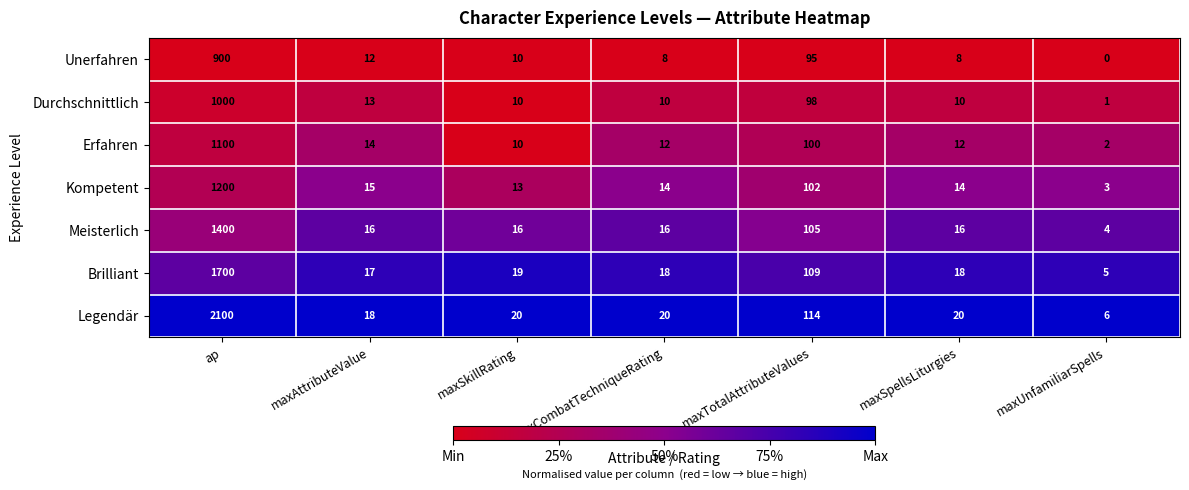

The Legendär series shows 8 at maxUnfamiliarSpells. True or false?

False